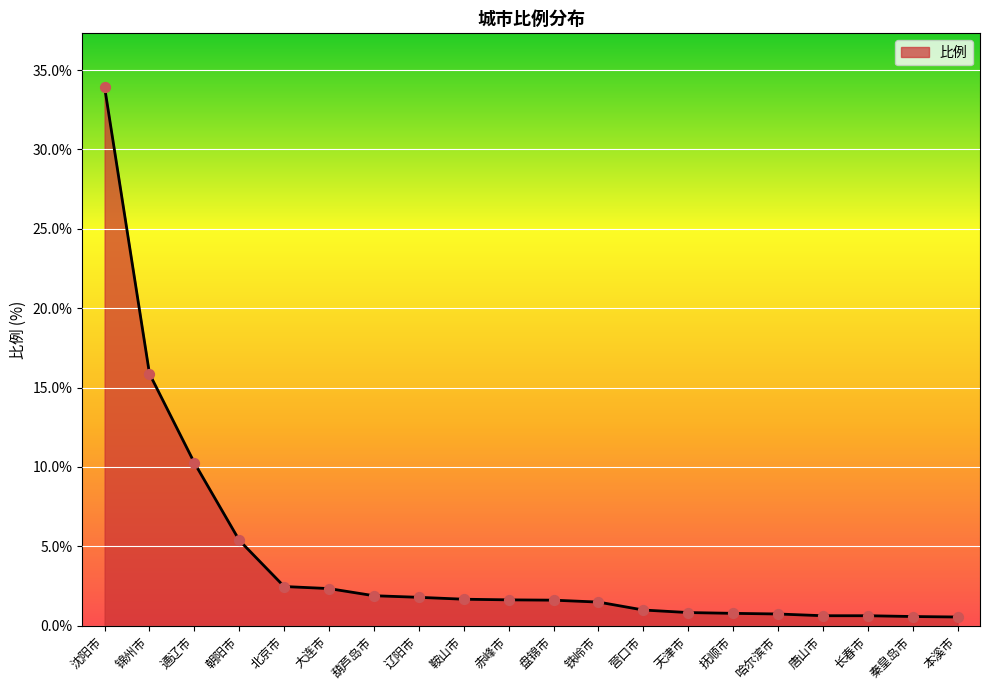

What is the ratio of the value at 盘锦市 to the value at 锦州市?

0.1